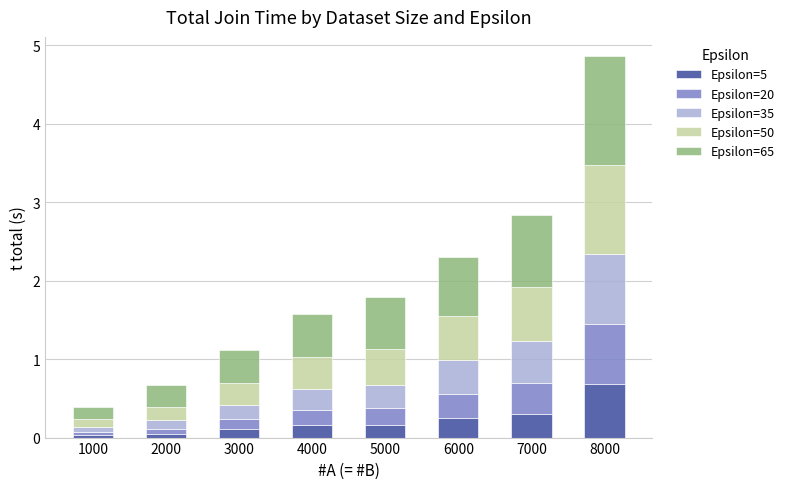

At which category is the sum across all series the highest?

8000